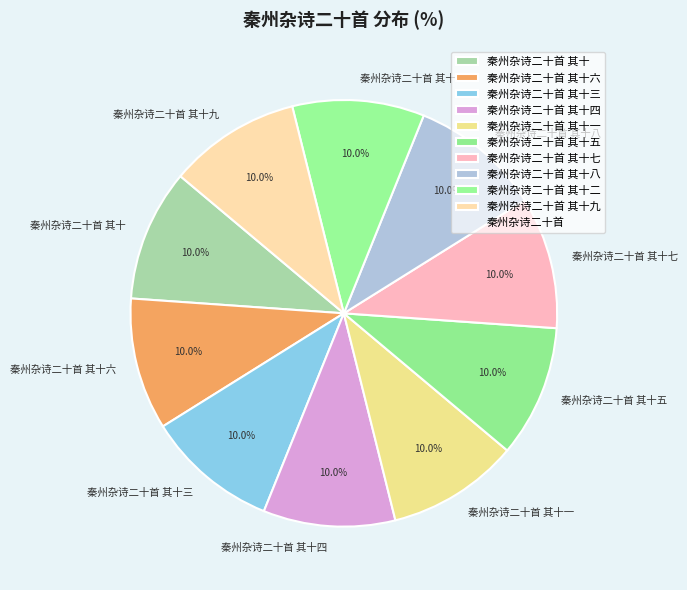

How many segments does this pie chart have?

10